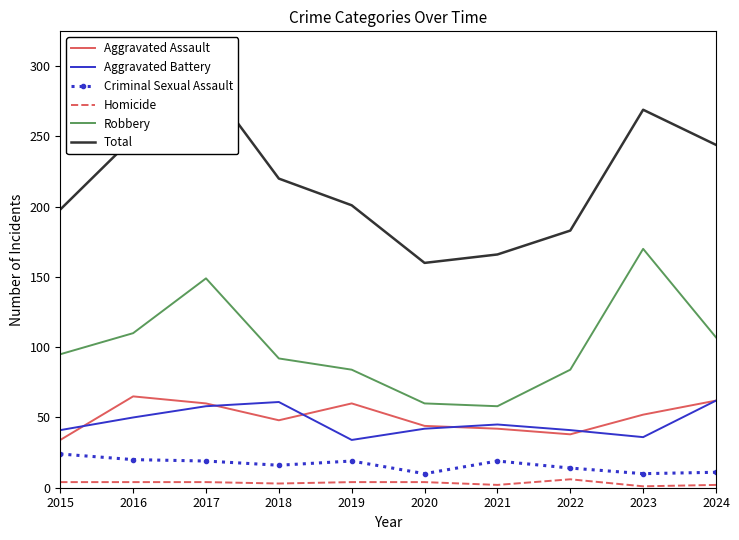

How many interior local peaks does the Robbery series have?

2